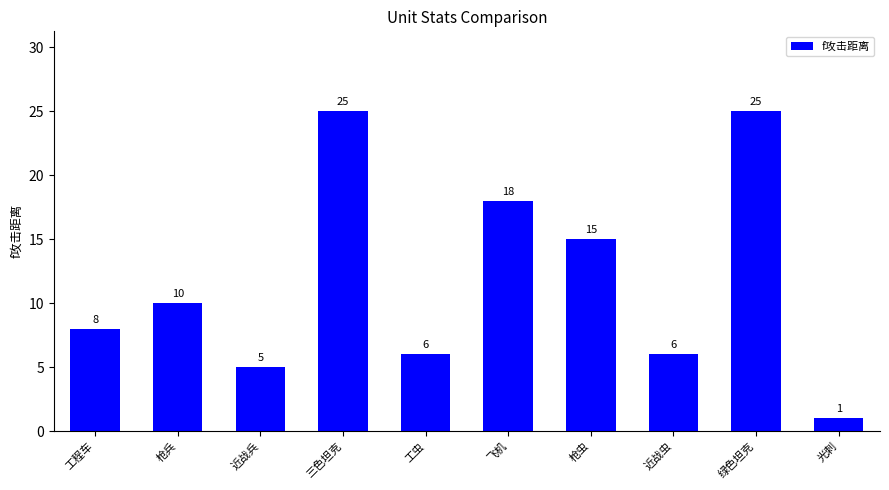

Approximately how many times larger is the value at 枪虫 compared to 绿色坦克?

0.6